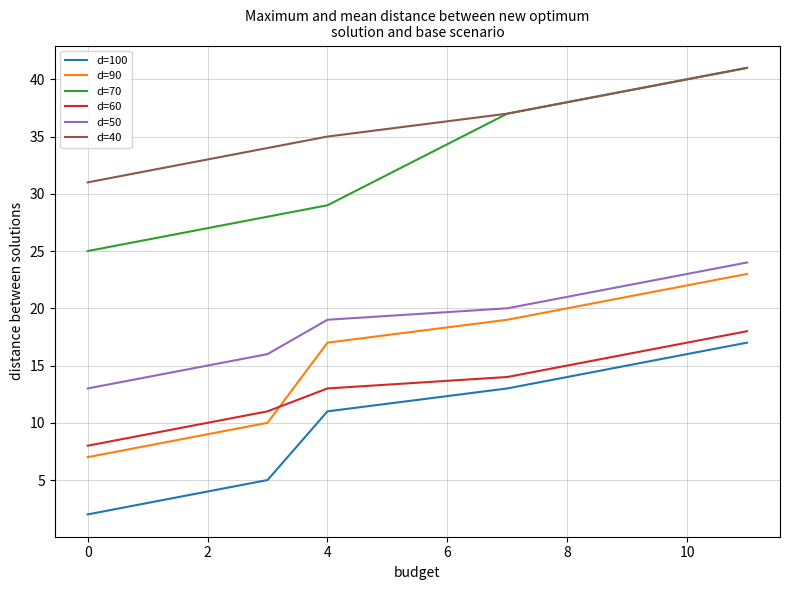

How many lines are shown in the chart?

6